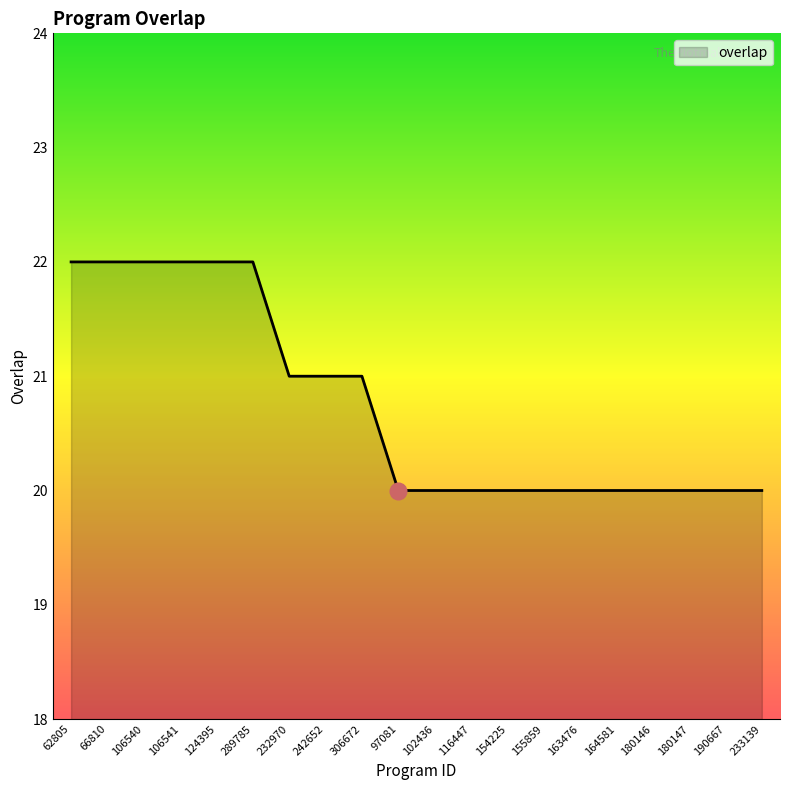

How many distinct data groups are displayed?

1